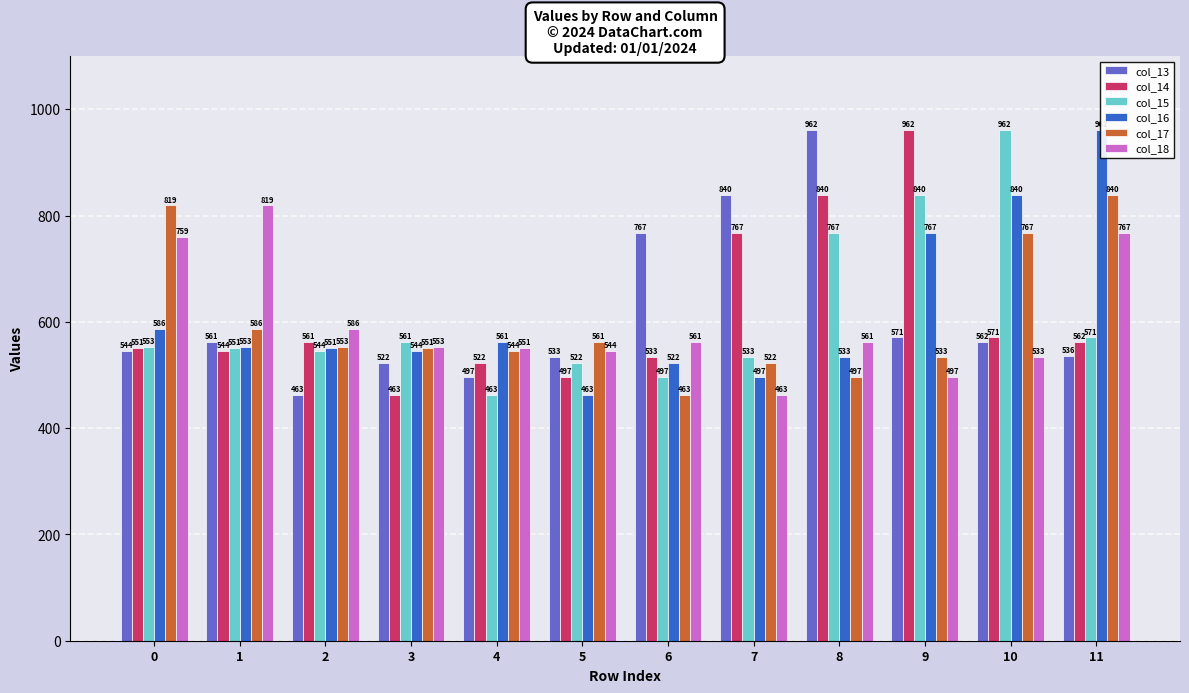

What is the sum of the col_16 values at 4 and 11?

1523.1